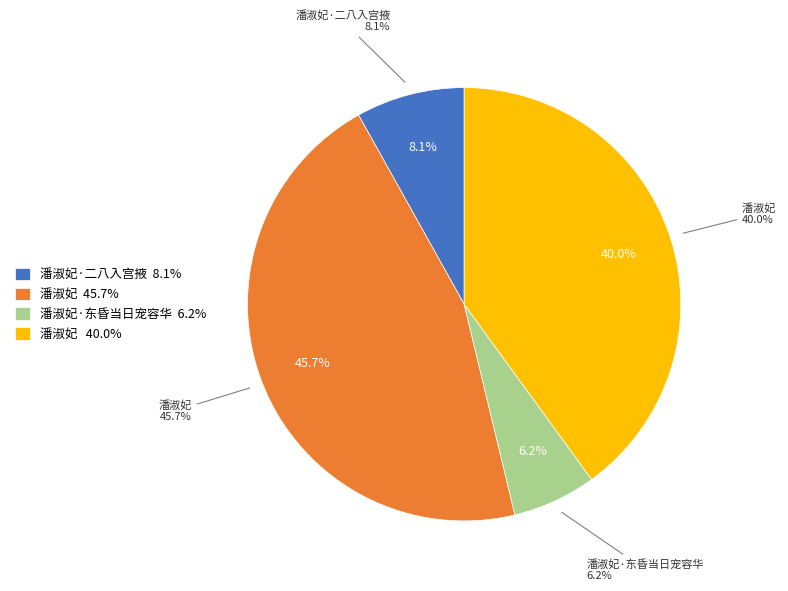

What is the largest slice in the pie chart?

潘淑妃